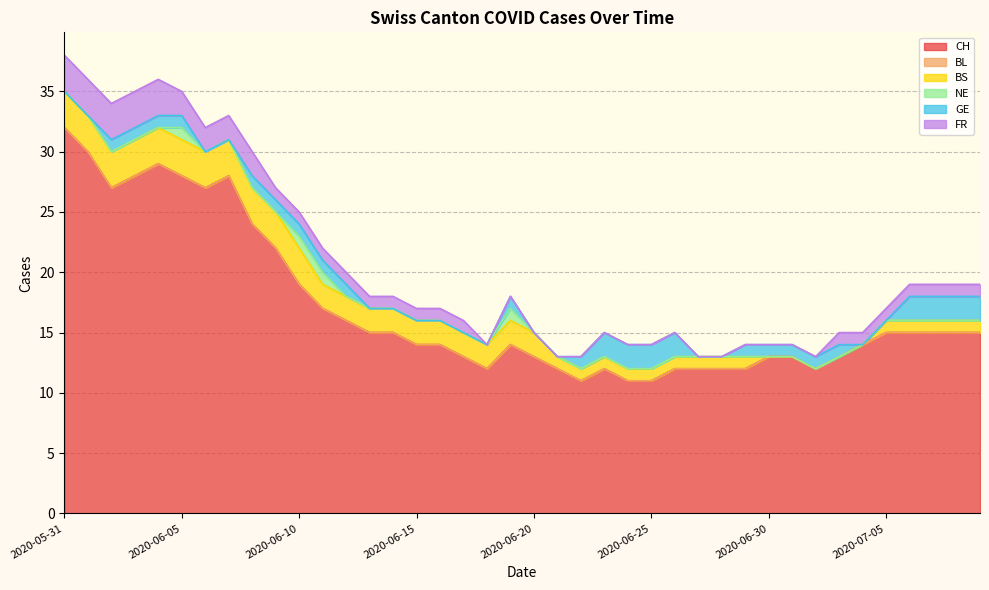

At which category is the sum across all series the highest?

2020-05-31